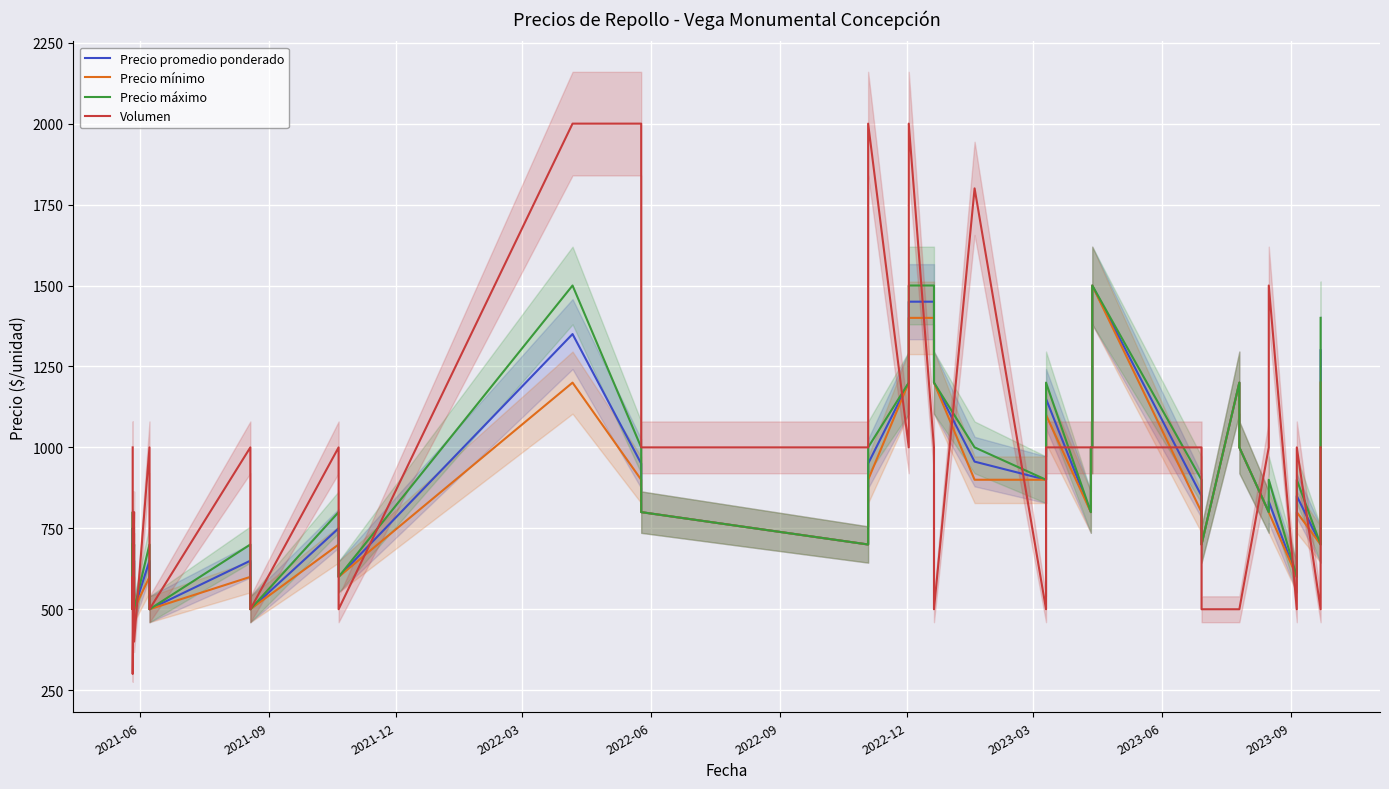

How many data points in Precio máximo are above 900?

15